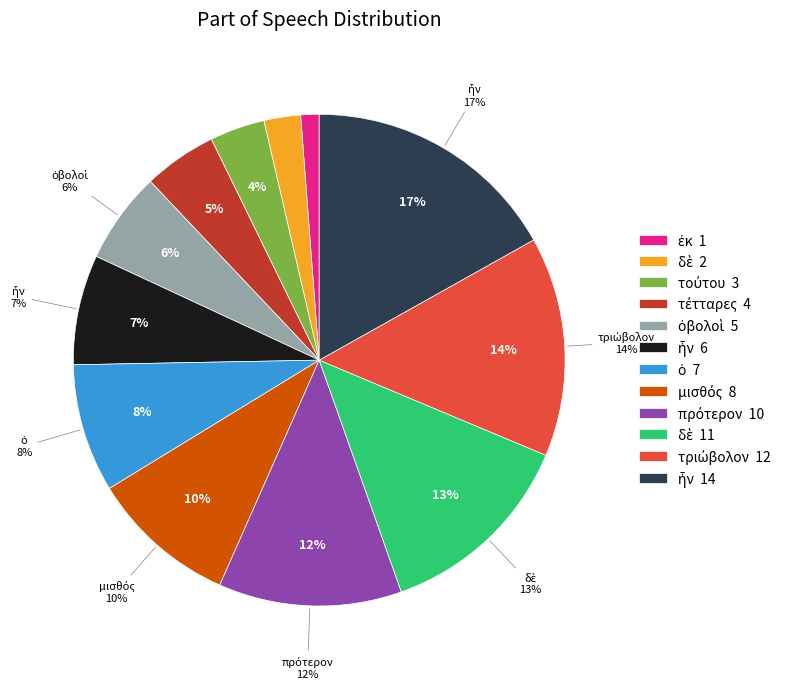

Count the number of slices in the pie.

12